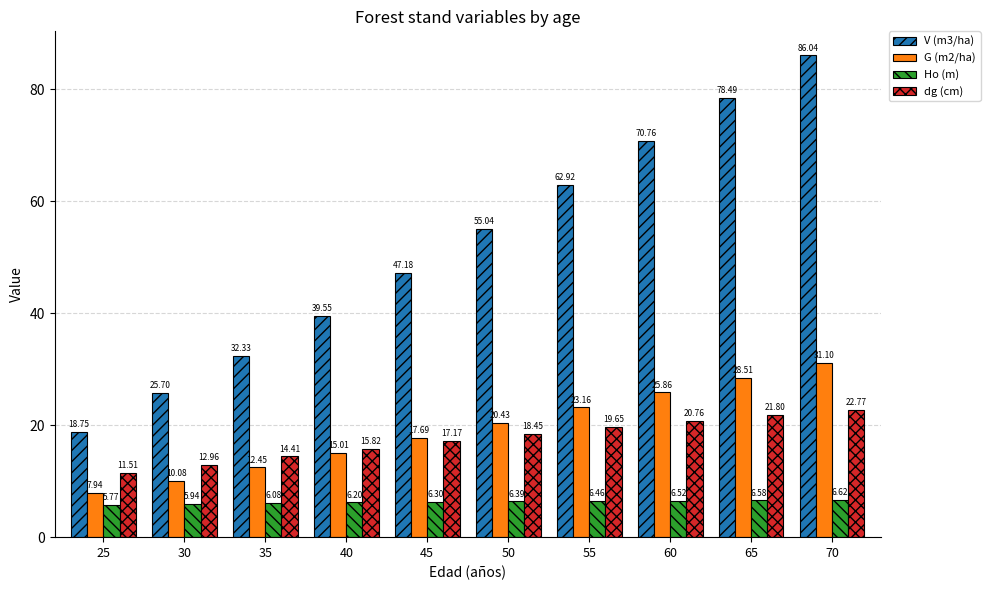

How many bars are there in each group?

4